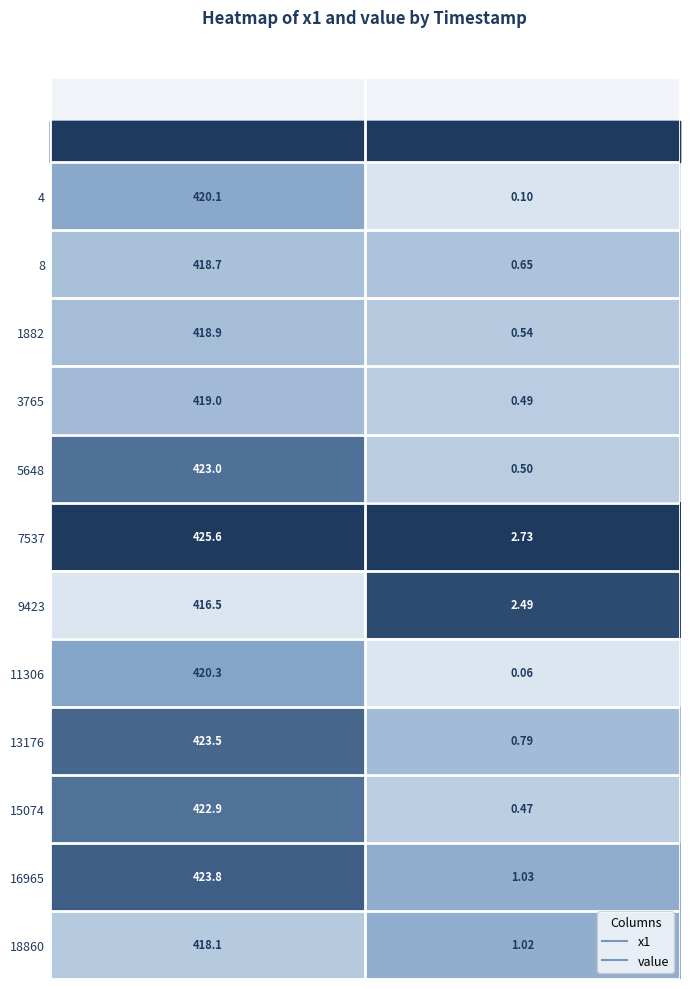

At which category does the chart reach its minimum across all series?

value